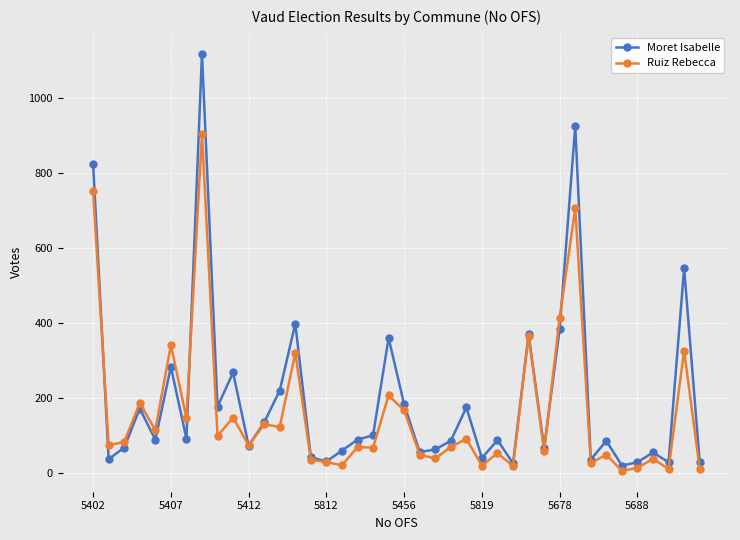

True or false: Ruiz Rebecca has more than 0 points higher than both neighbors.

True